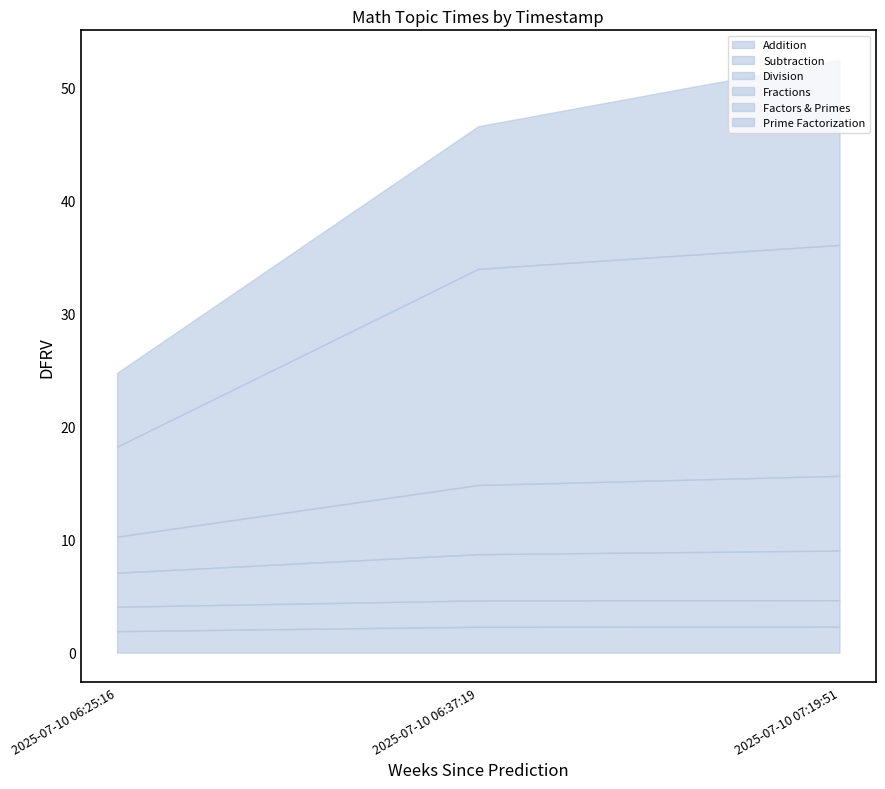

Is it true that Fractions equals 5.0 at 2025-07-10 06:25:16?

False